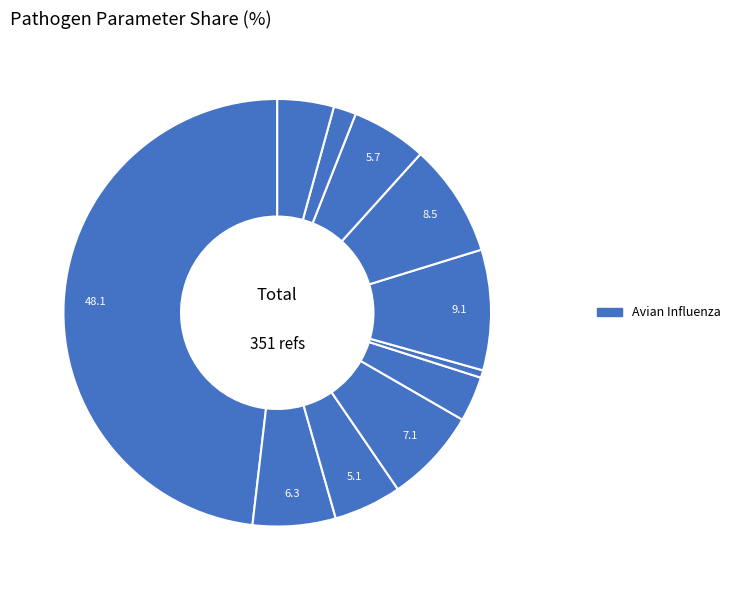

How many slices are in this pie chart?

11